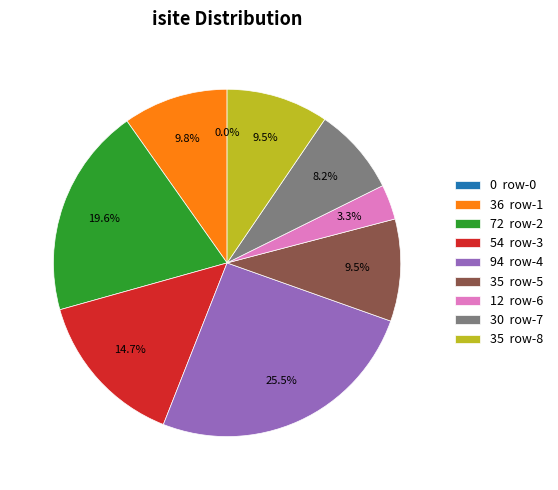

Is there any slice that represents more than half of the pie?

No